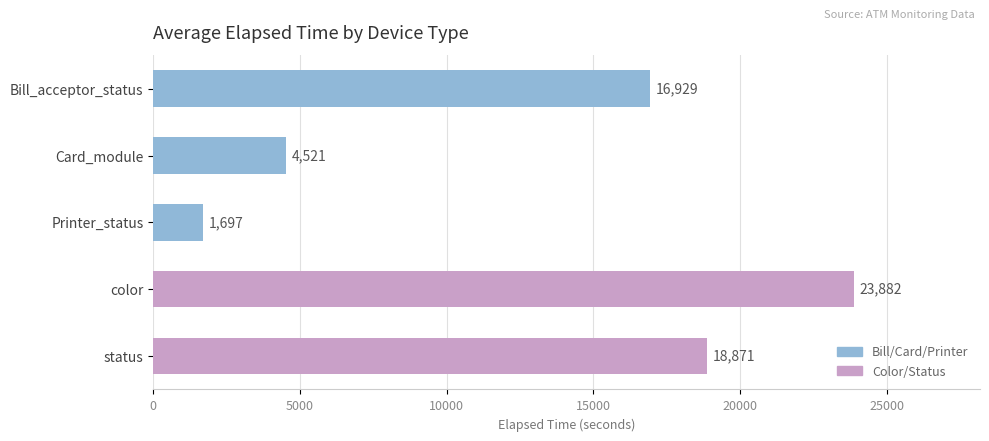

What position from the top is Bill_acceptor_status?

1